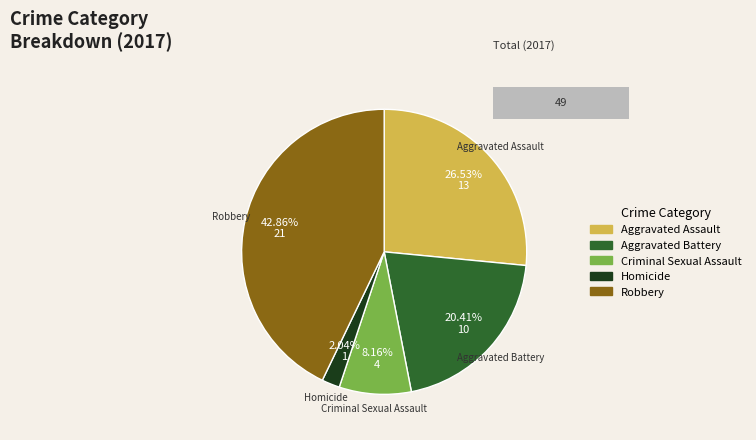

Which has a higher value, Robbery or Aggravated Battery?

Robbery